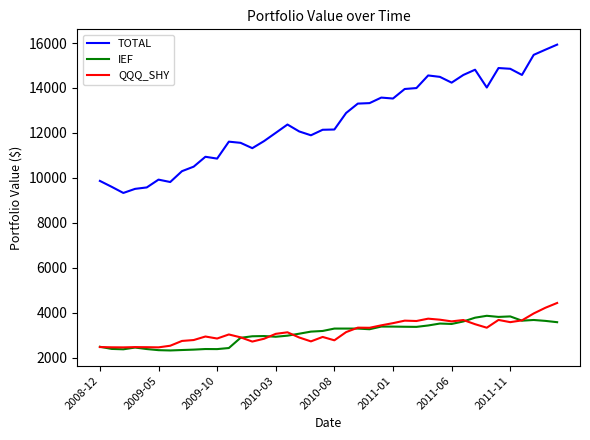

What is the highest value of the IEF series?

3858.1